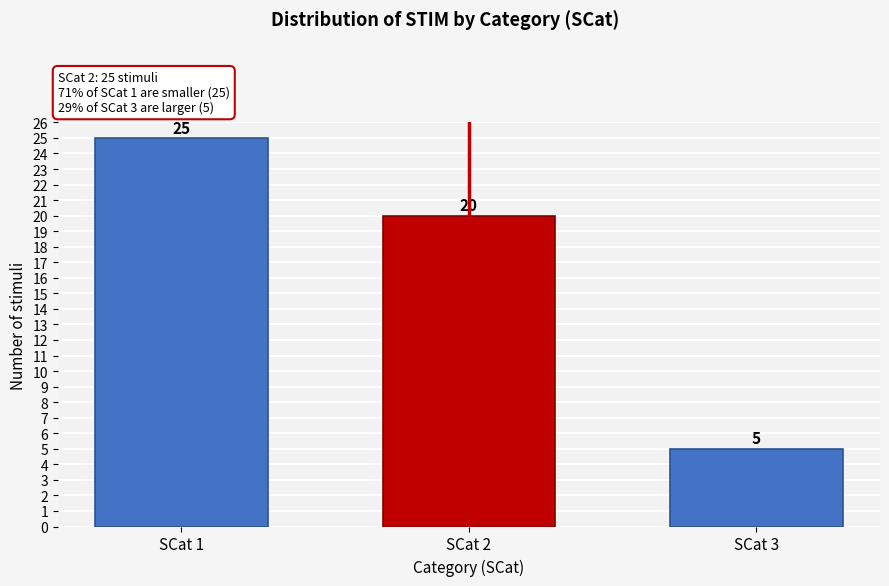

Reading left to right, transcribe all the data shown in this chart.

25	20	5